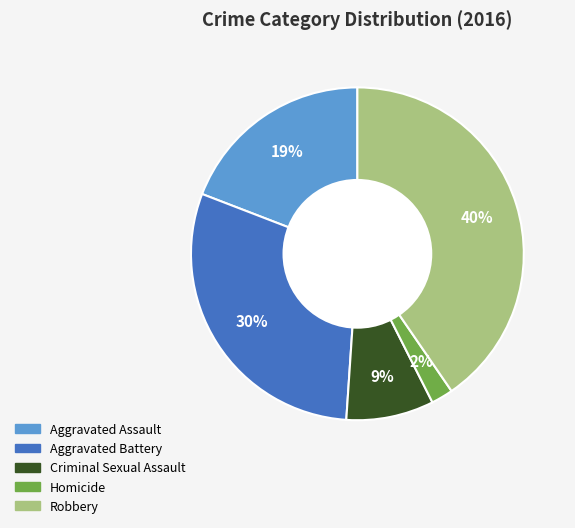

How many segments does this pie chart have?

5